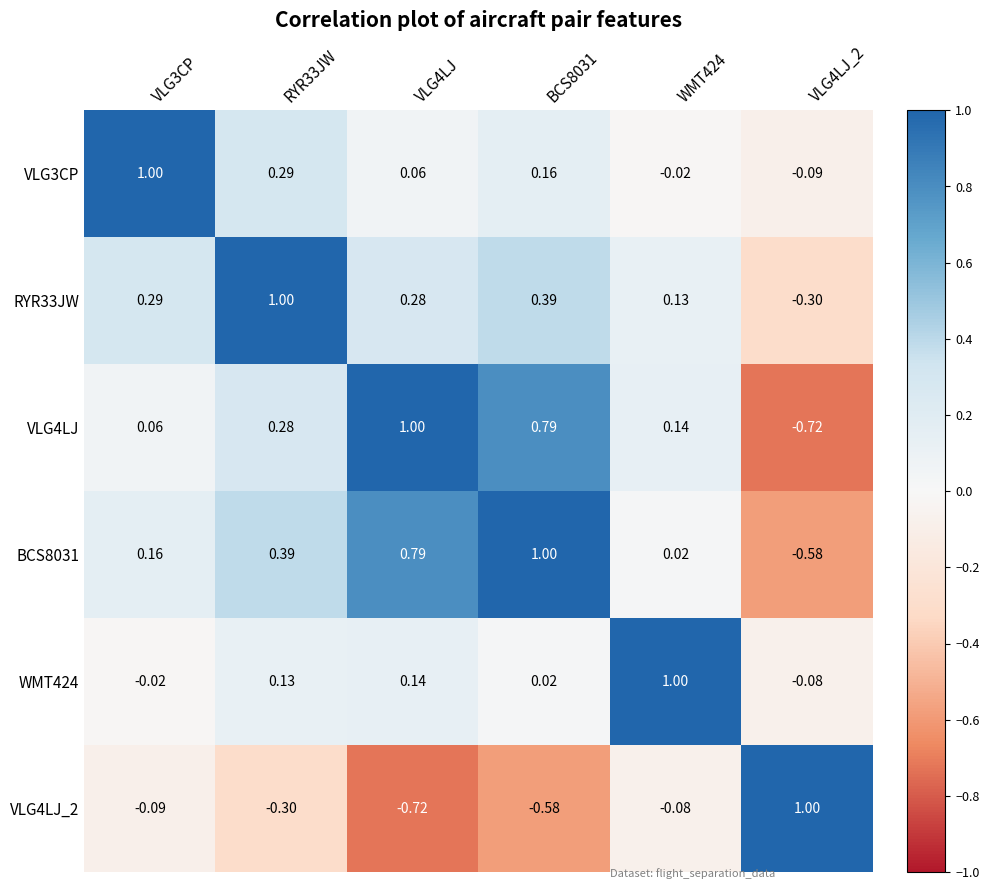

Is the value of RYR33JW at VLG4LJ_2 greater than the value of VLG3CP at RYR33JW?

No